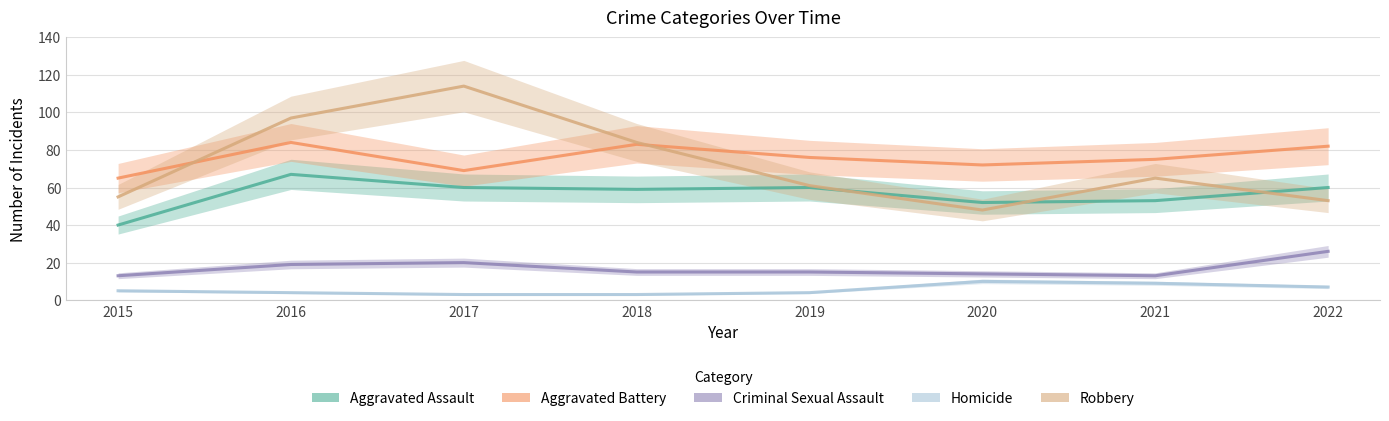

What is the maximum value for Aggravated Battery?

84